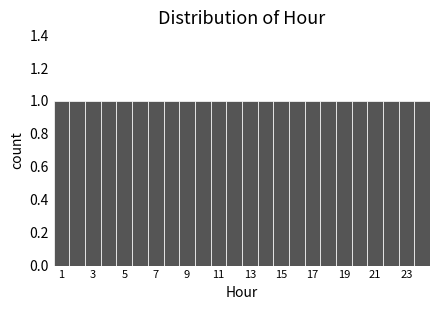

What is the height of the bar covering 15.5 to 16.5 on the x-axis? Neither the bar edges nor the heights are printed on the chart, so give them approximately, as read against the axes.

1